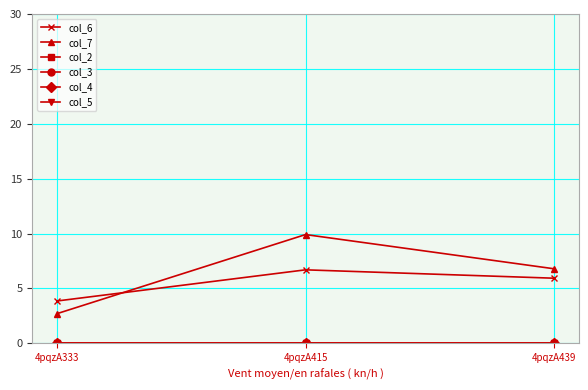

List the labels in order of col_4 value, largest first.

4pqzA333, 4pqzA415, 4pqzA439